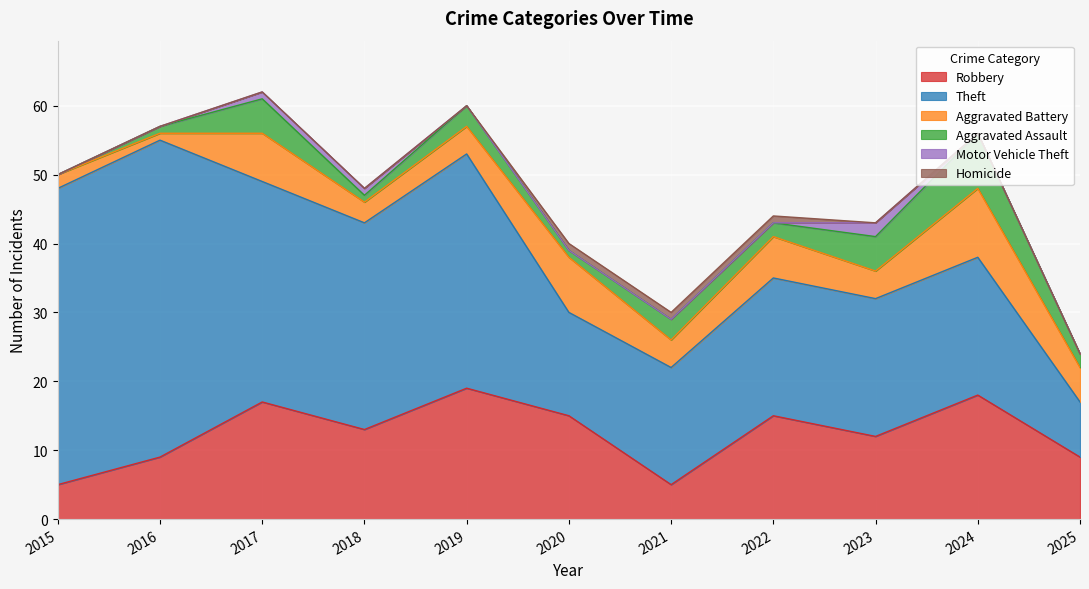

What is the value of the Robbery point at the 4th from the left?

13